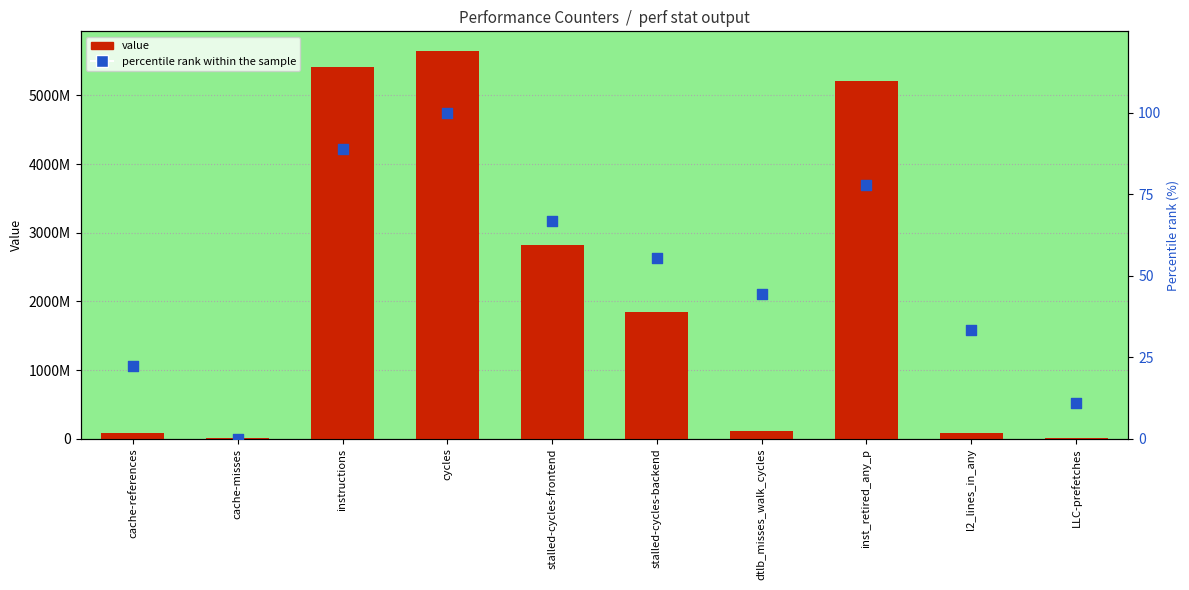

What are all the series names shown in the legend?

value, percentile rank within the sample